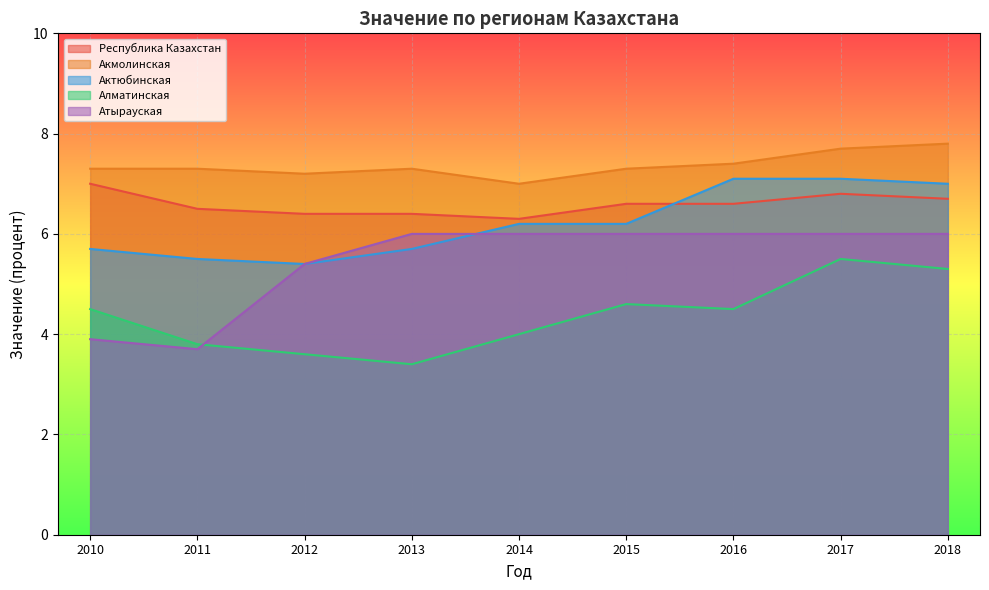

What is the minimum value for Алматинская?

3.4